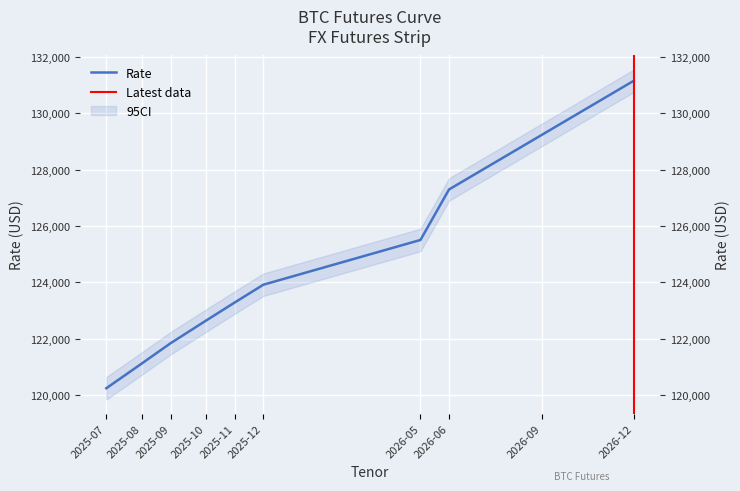

What is the greatest value displayed?

131160